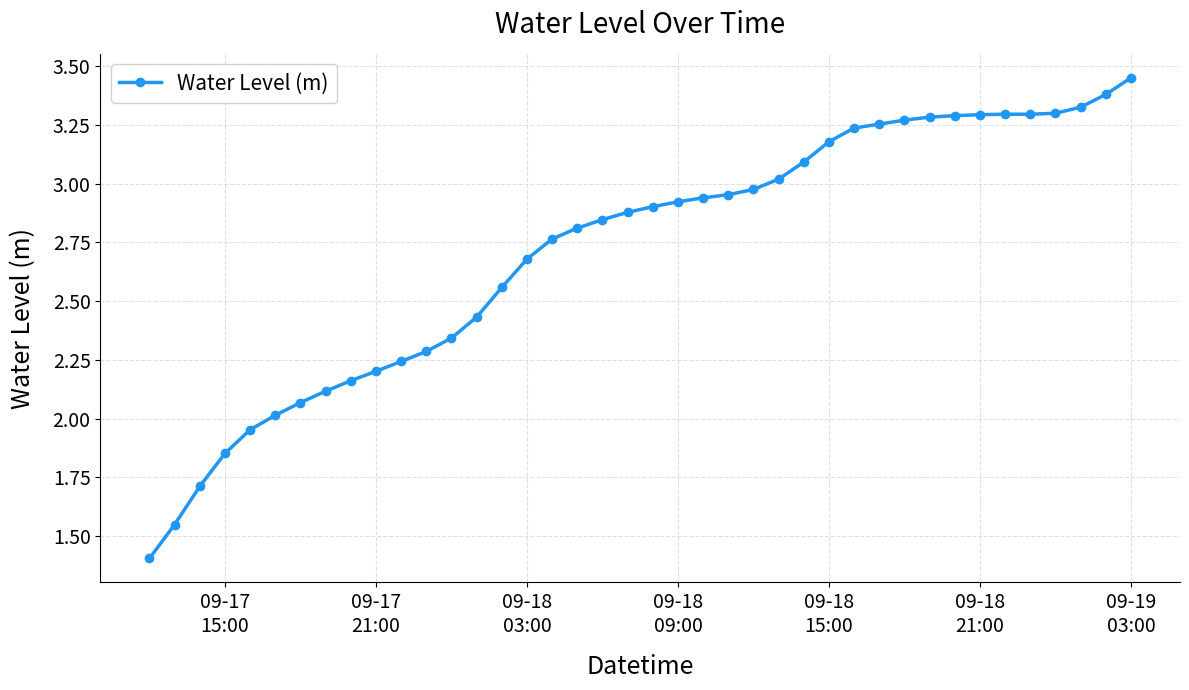

True or false: the data has more than 0 interior local peaks.

True